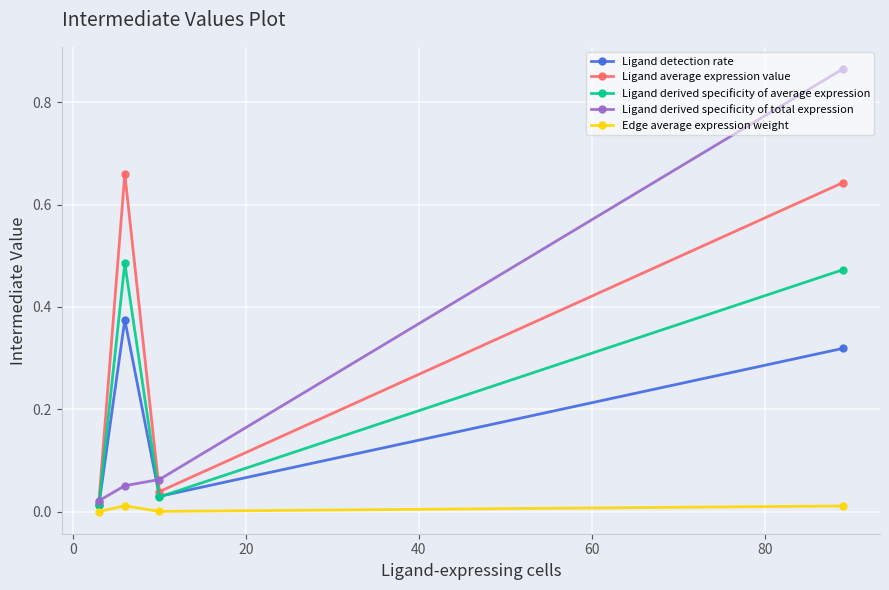

List the series in order of their peak value, lowest first.

Edge average expression weight, Ligand detection rate, Ligand derived specificity of average expression, Ligand average expression value, Ligand derived specificity of total expression